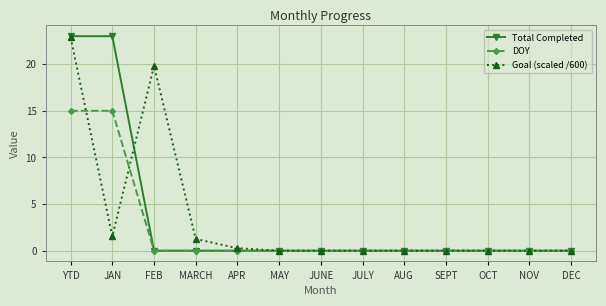

Is it true that DOY equals 15.0 at YTD?

True